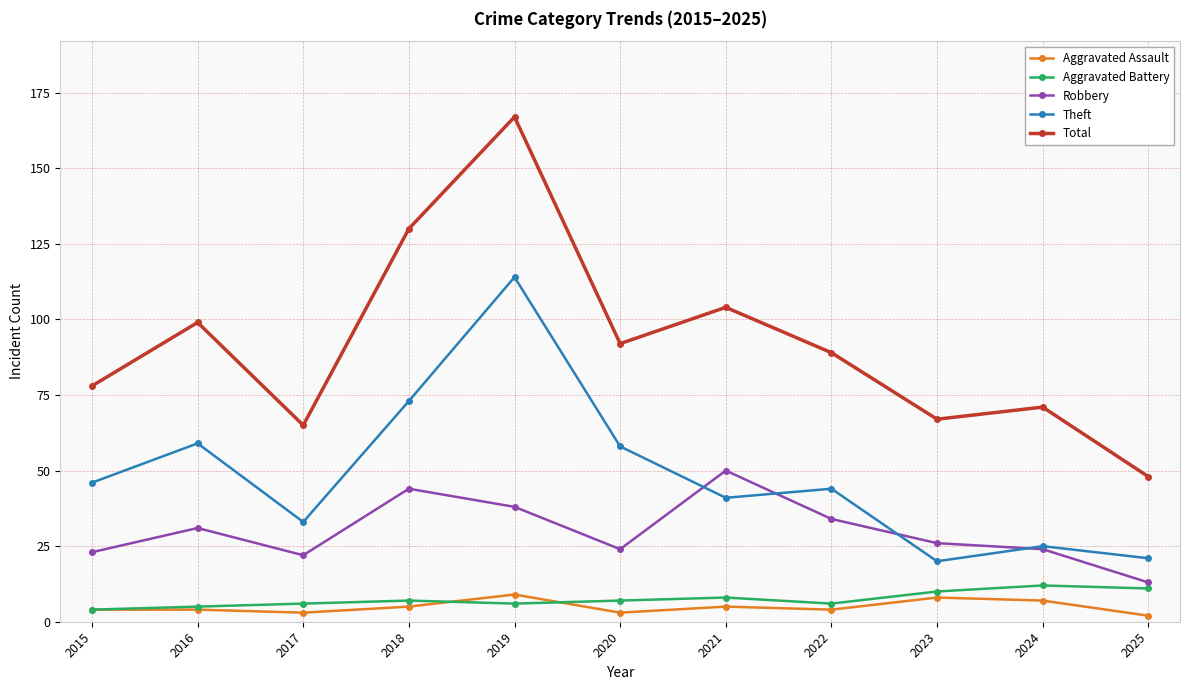

Count the number of categories in the chart.

11